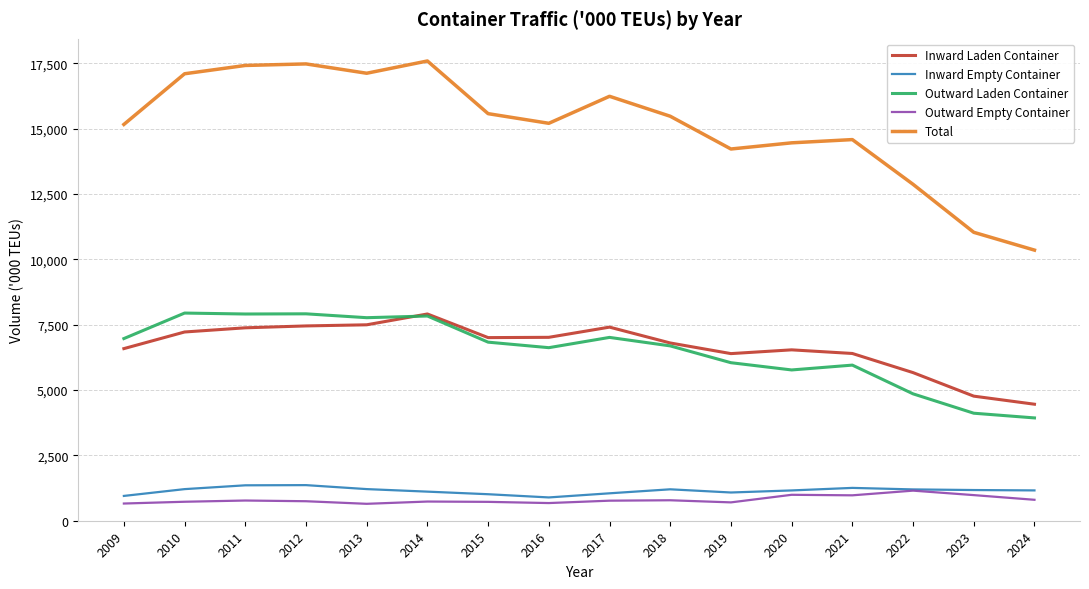

True or false: Inward Empty Container and Inward Laden Container intersect in this chart.

False